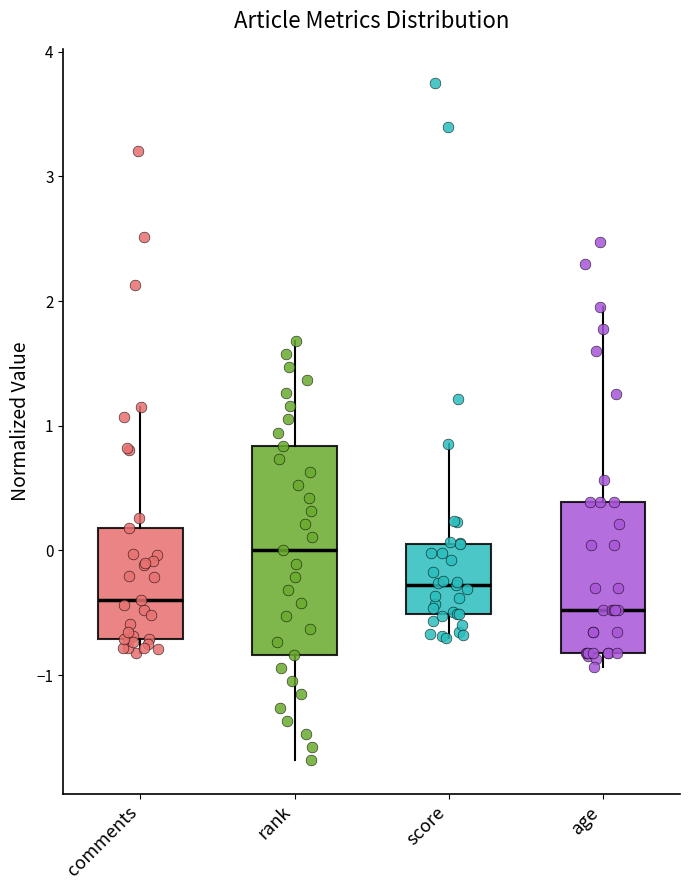

Comparing the boxes themselves (not the whiskers), which one is the tallest?

rank